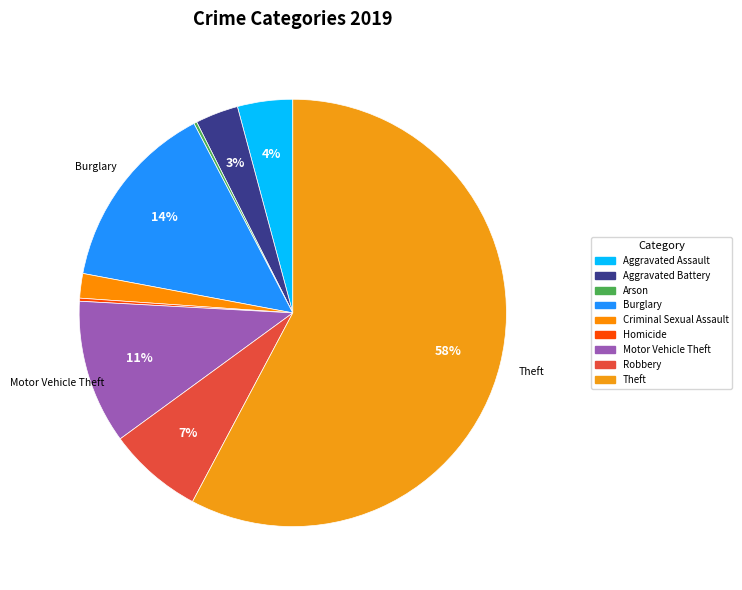

Is there a majority slice in this chart?

Yes